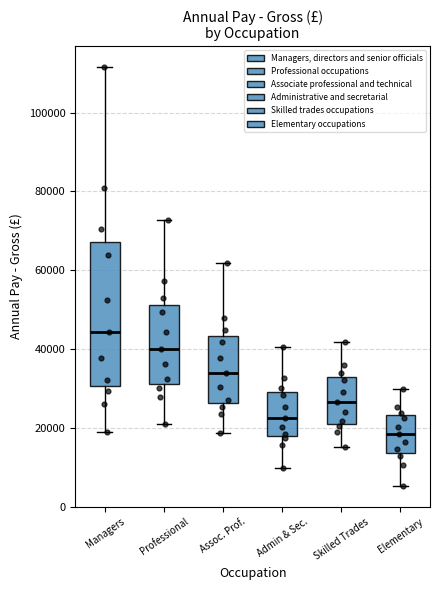

Reading left to right, read every box against the y-axis: the position of its median line, the range the box covers, and the ends of its whiskers. The values are not printed on the chart, so give them approximately, as read against the axis.

Managers: median 44000, box 30000 to 68000, whiskers 20000 to 112000
Professional: median 40000, box 32000 to 52000, whiskers 22000 to 72000
Assoc. Prof.: median 34000, box 26000 to 44000, whiskers 18000 to 62000
Admin & Sec.: median 22000, box 18000 to 30000, whiskers 10000 to 40000
Skilled Trades: median 26000, box 20000 to 32000, whiskers 16000 to 42000
Elementary: median 18000, box 14000 to 24000, whiskers 6000 to 30000